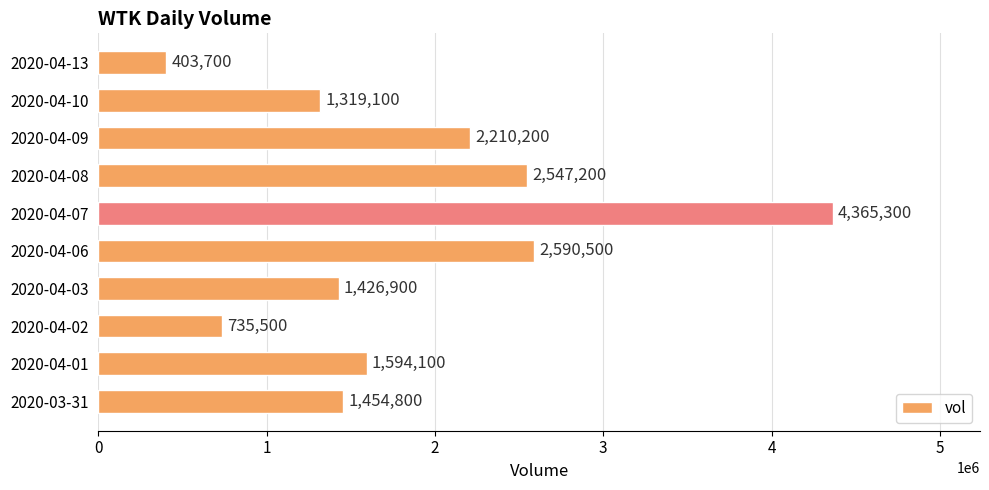

List the labels in order of value, smallest first.

2020-04-13, 2020-04-02, 2020-04-10, 2020-04-03, 2020-03-31, 2020-04-01, 2020-04-09, 2020-04-08, 2020-04-06, 2020-04-07